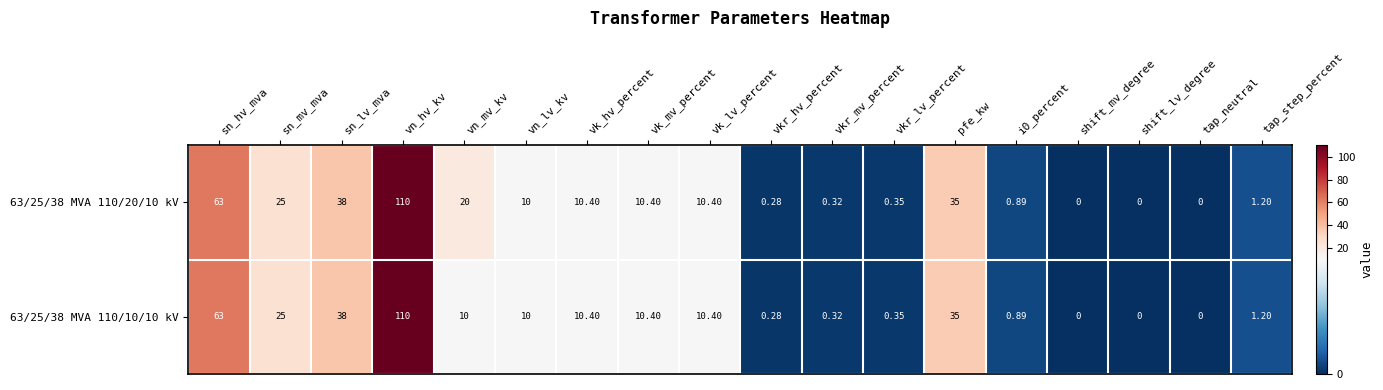

At which category is the sum across all series the highest?

vn_hv_kv